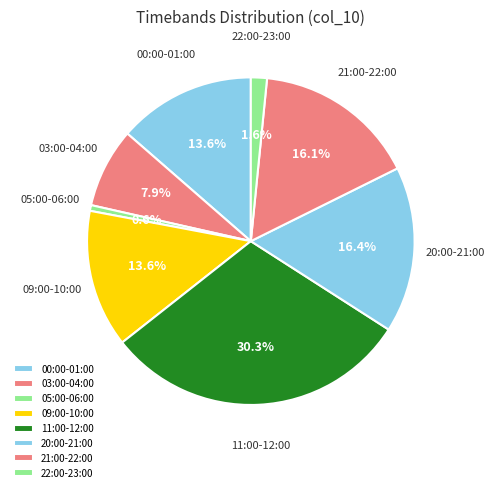

How many slices are in this pie chart?

8